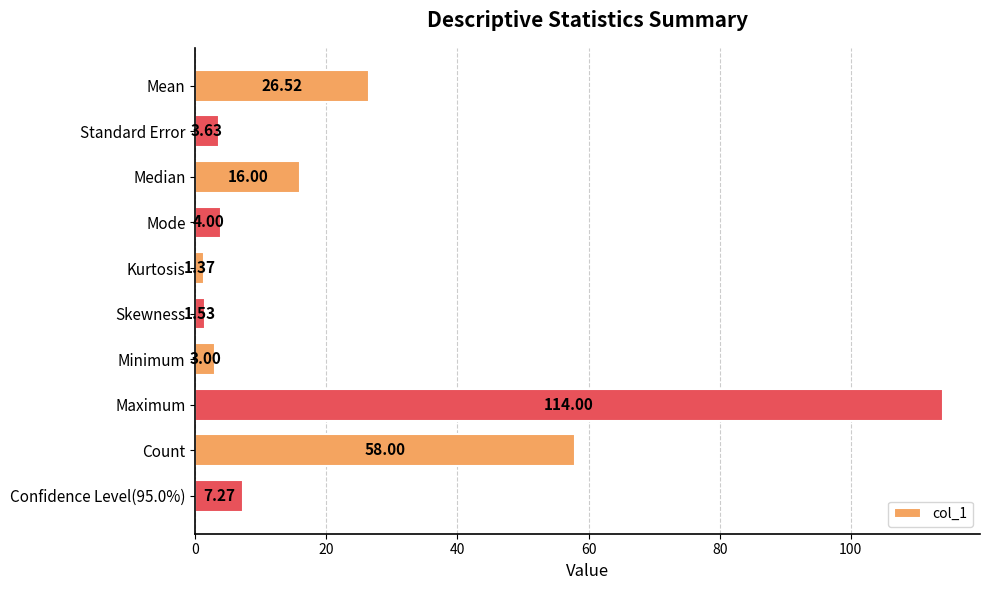

What is the ratio of the value at Kurtosis to the value at Mode?

0.3